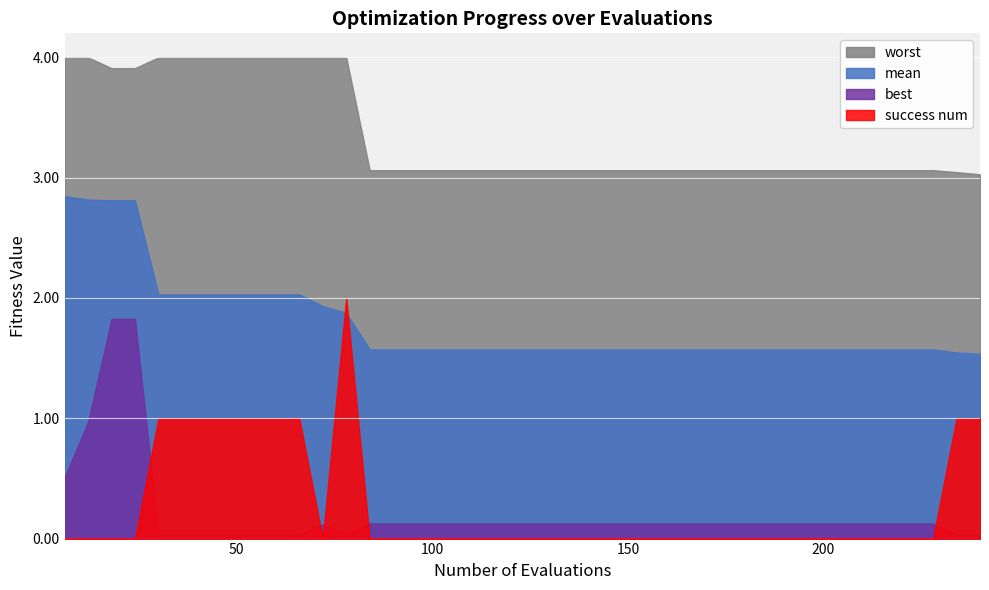

What is the greatest value displayed?

4.0